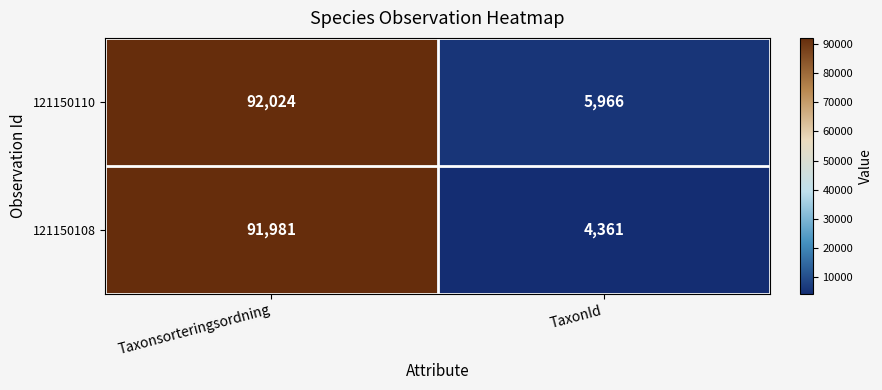

Which series has the largest total across all categories?

121150110